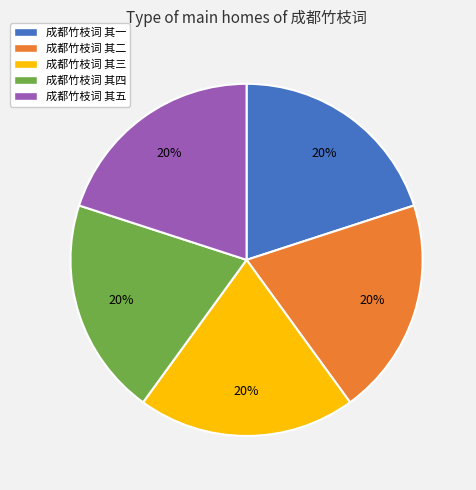

Does 成都竹枝词 其二 account for over 50% of the chart?

No